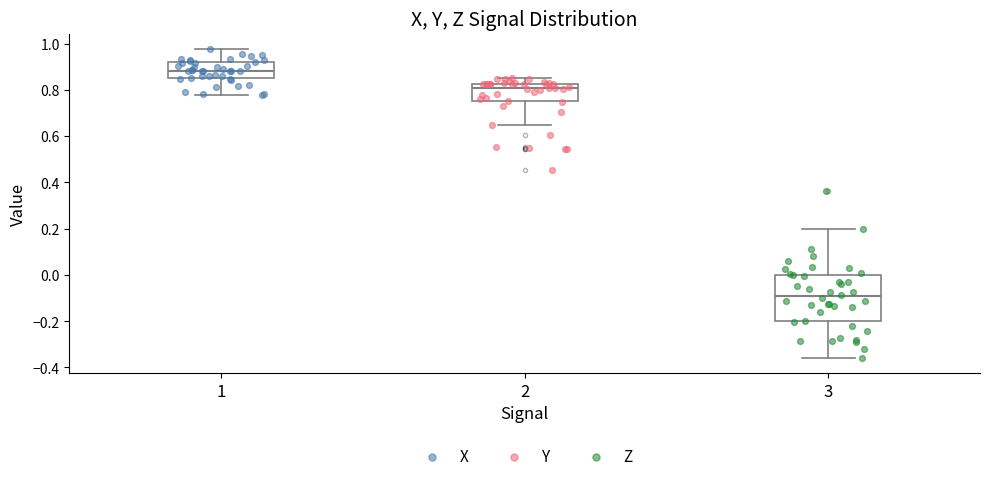

Reading left to right, read every box against the y-axis: the position of its median line, the range the box covers, and the ends of its whiskers. The values are not printed on the chart, so give them approximately, as read against the axis.

1: median 0.88, box 0.84 to 0.92, whiskers 0.78 to 0.98
2: median 0.80, box 0.76 to 0.82, whiskers 0.64 to 0.86
3: median -0.10, box -0.20 to 0.00, whiskers -0.36 to 0.20